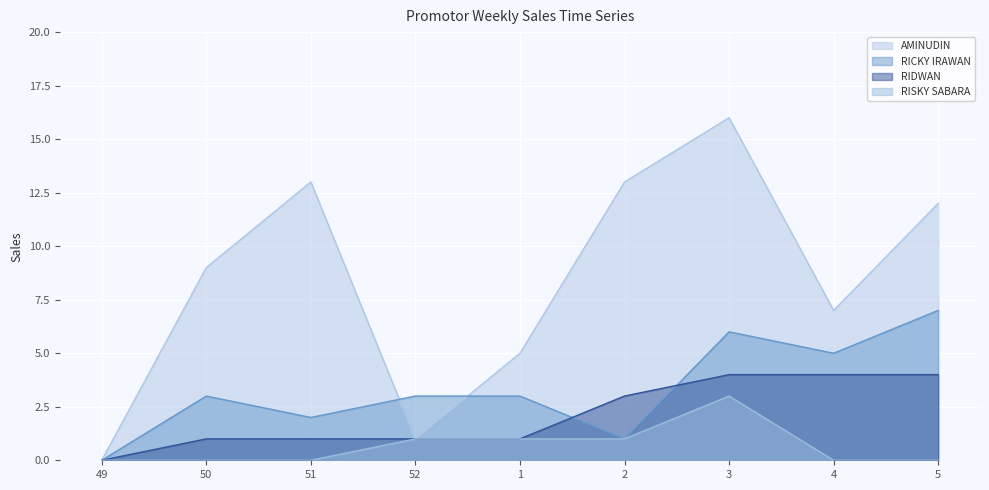

Which label corresponds to the smallest value in the chart?

49